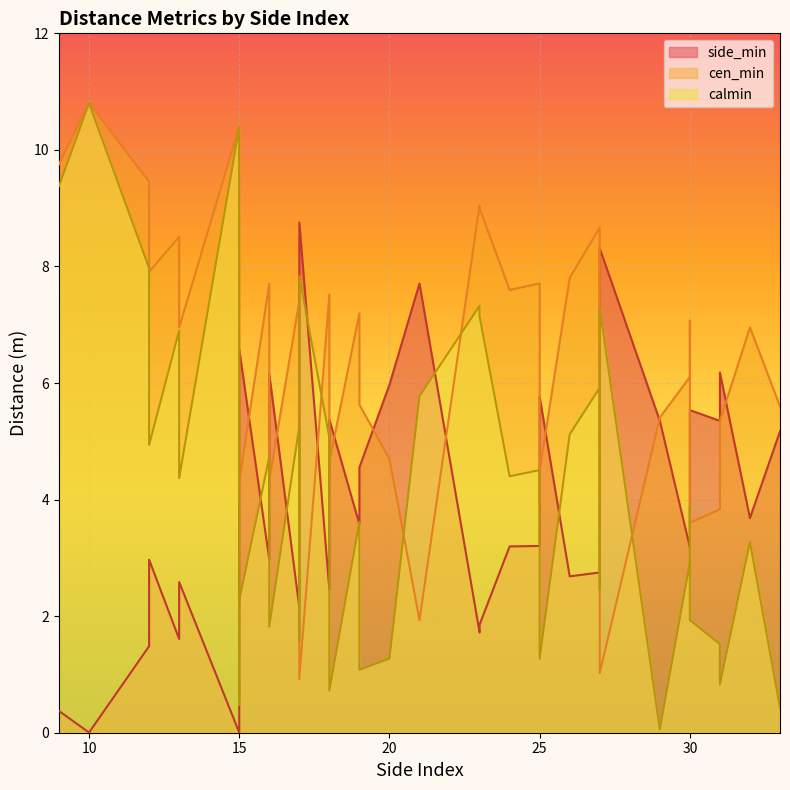

Rank the categories by calmin value from lowest to highest.

29, 33, 15, 18, 31, 19, 25, 20, 15, 31, 17, 25, 16, 30, 15, 25, 27, 30, 32, 19, 30, 13, 24, 25, 16, 12, 18, 26, 17, 21, 27, 13, 23, 27, 23, 17, 12, 9, 15, 10